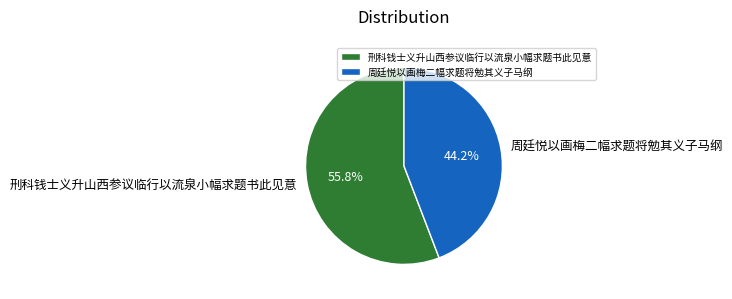

Count the number of slices in the pie.

2